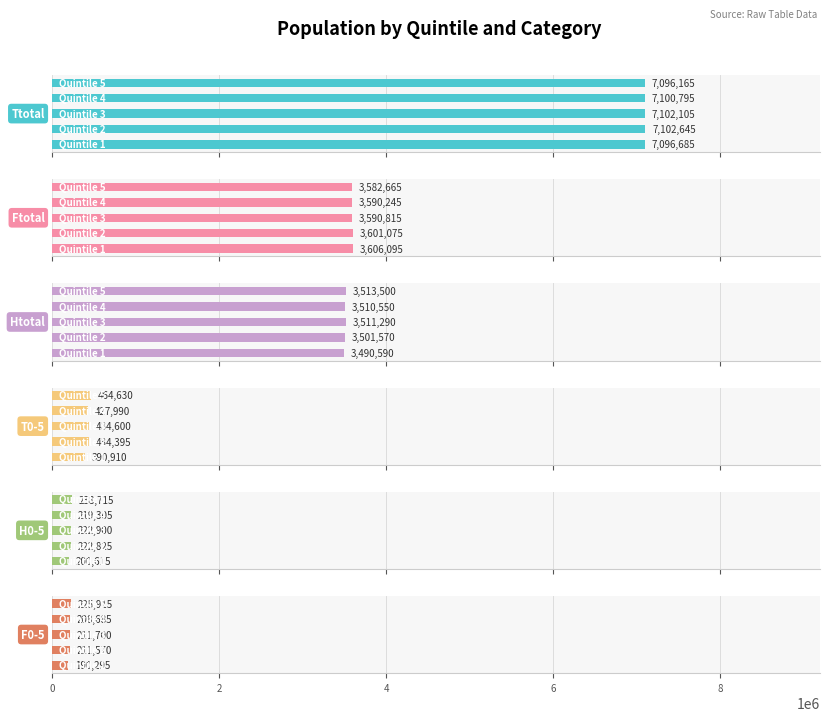

What are all the series names shown in the legend?

Ttotal, Ftotal, Htotal, T0-5, H0-5, F0-5